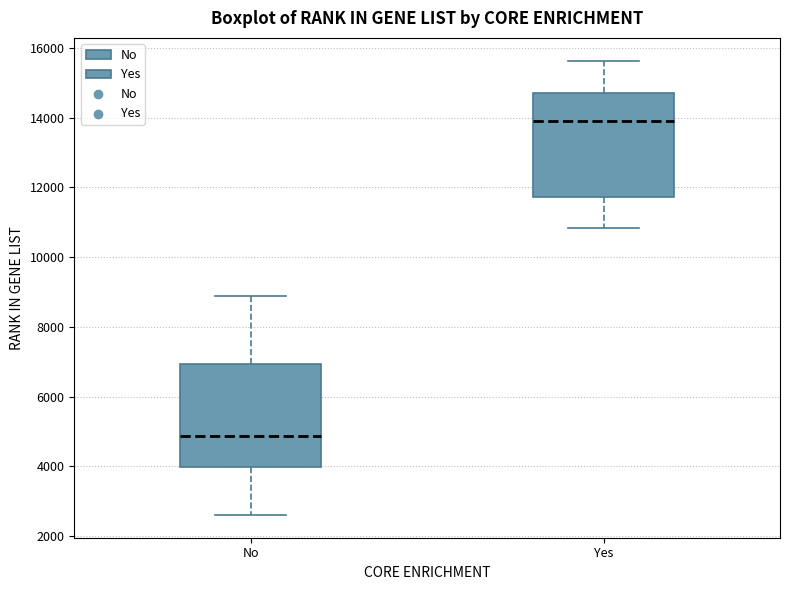

Which box has the highest median line?

Yes